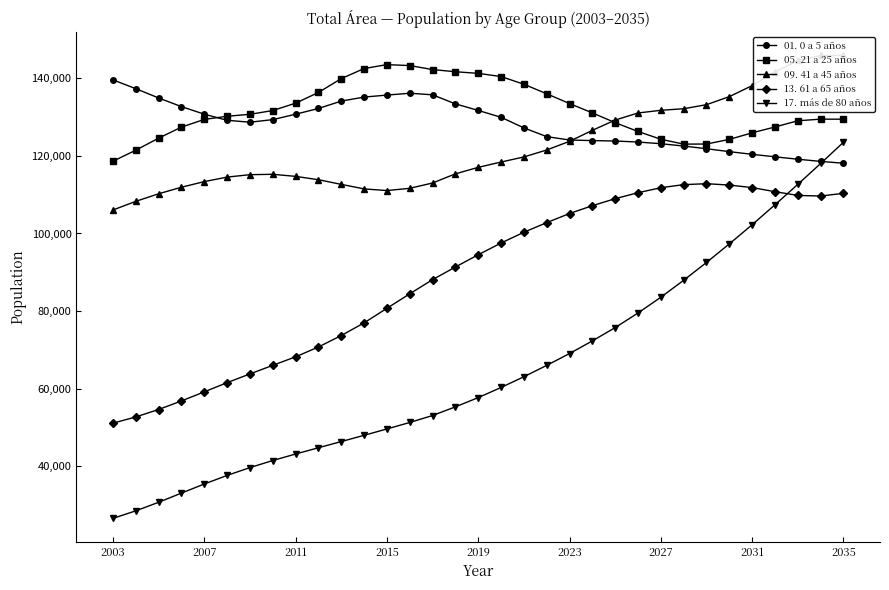

What is the maximum value for 05. 21 a 25 años?

143549